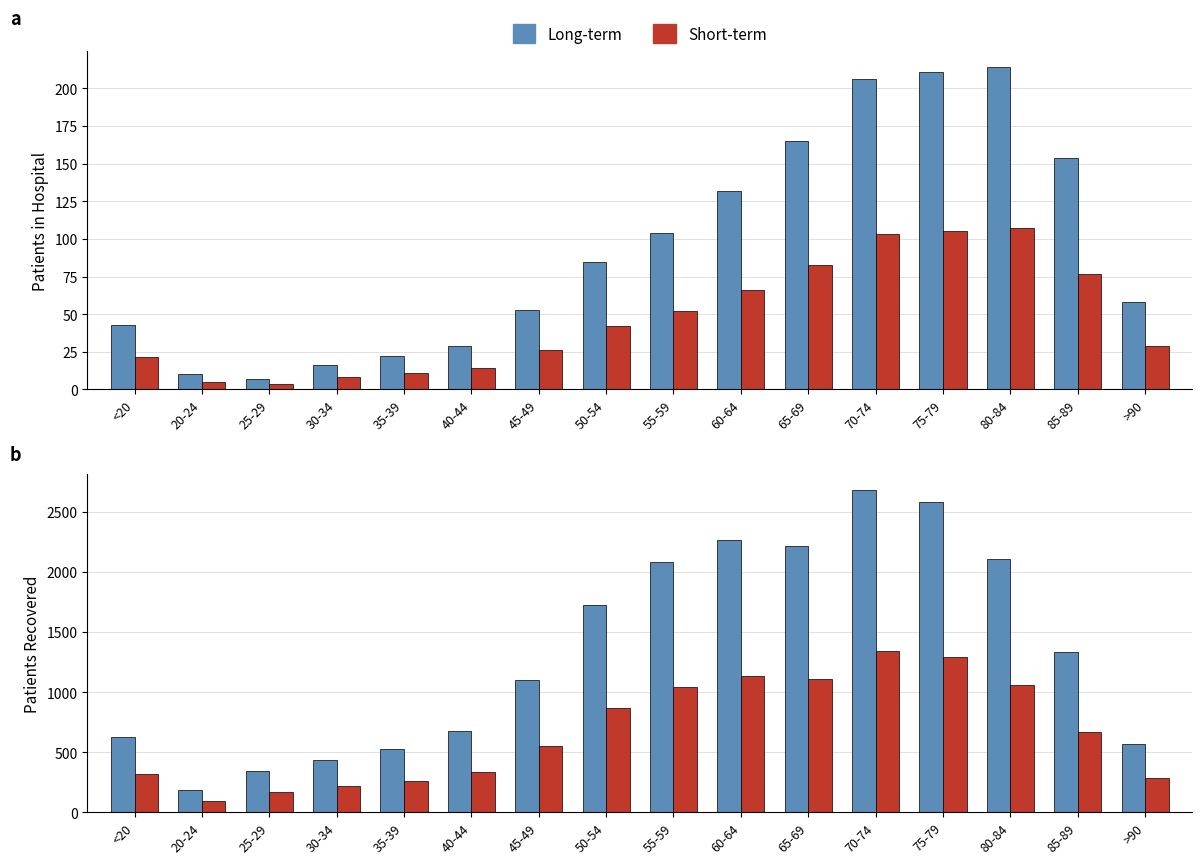

How many groups of bars are there?

16